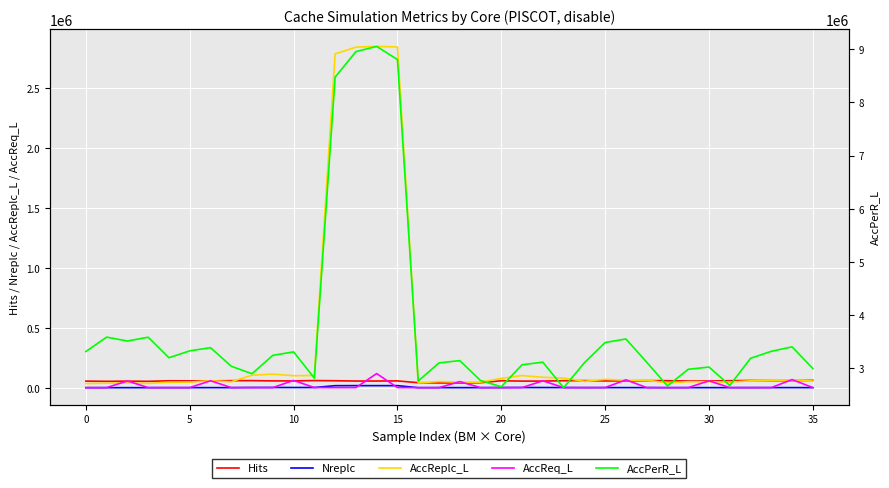

Between 10 and 16, which is larger?

10